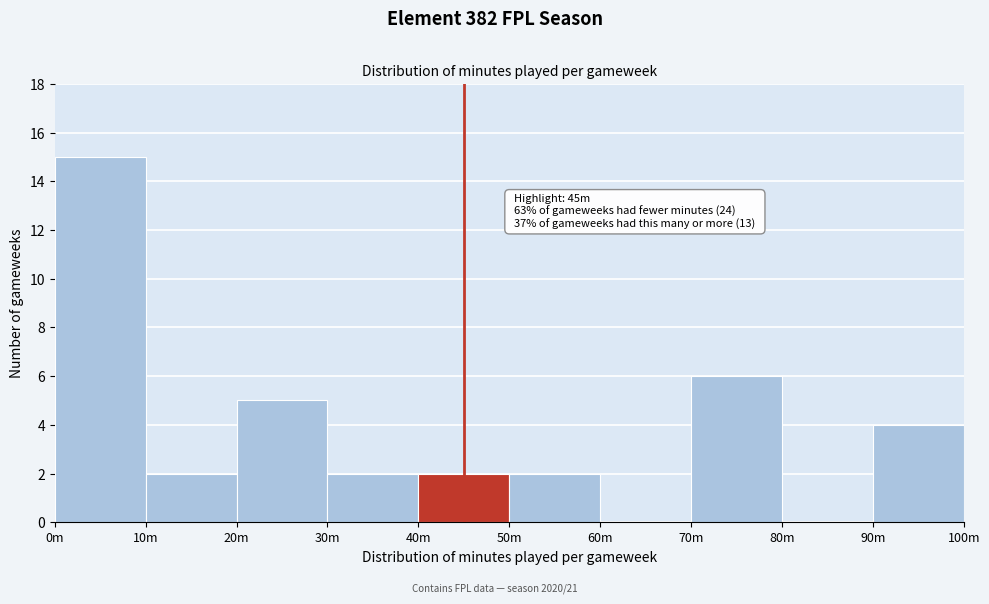

Reading left to right, list all the values displayed in this chart.

0m=15	10m=2	20m=5	30m=2	40m=2	50m=2	60m=0	70m=6	80m=0	90m=4